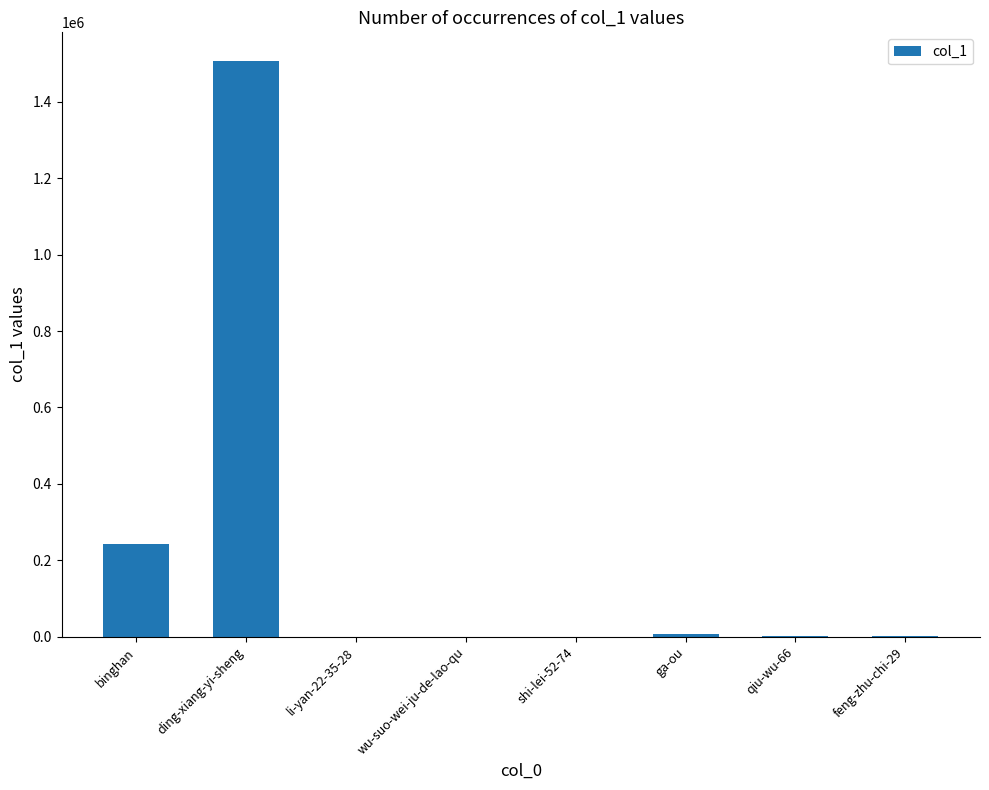

What is the maximum value shown in the chart?

1506256